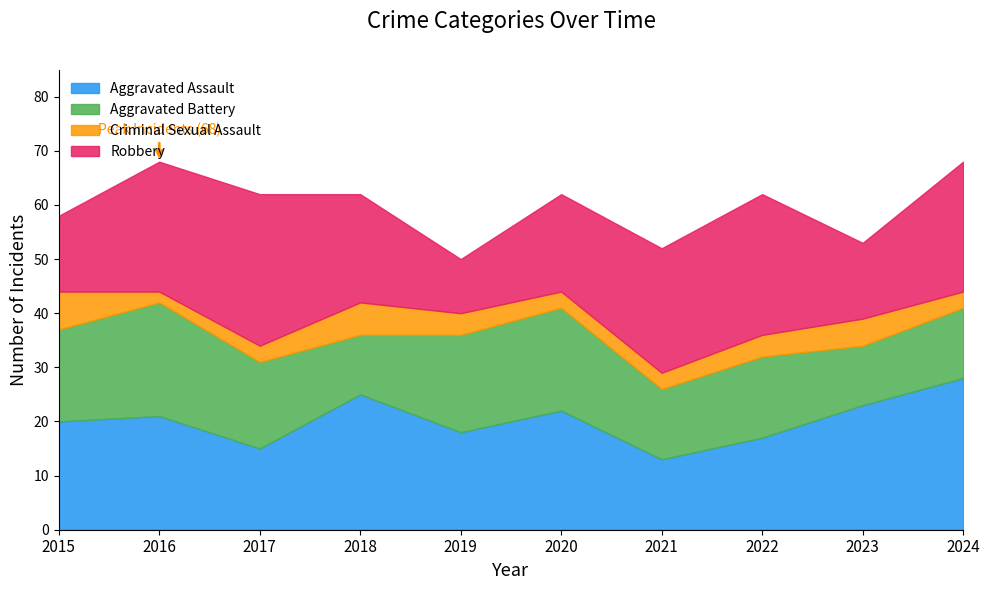

At which category does Aggravated Battery reach its first local peak?

2016